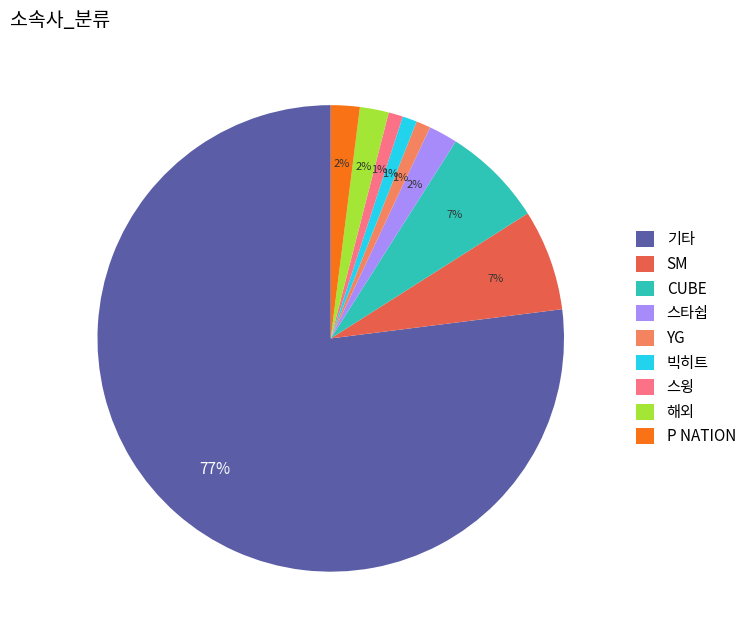

The 스윙 slice represents 9% of the pie. True or false?

False